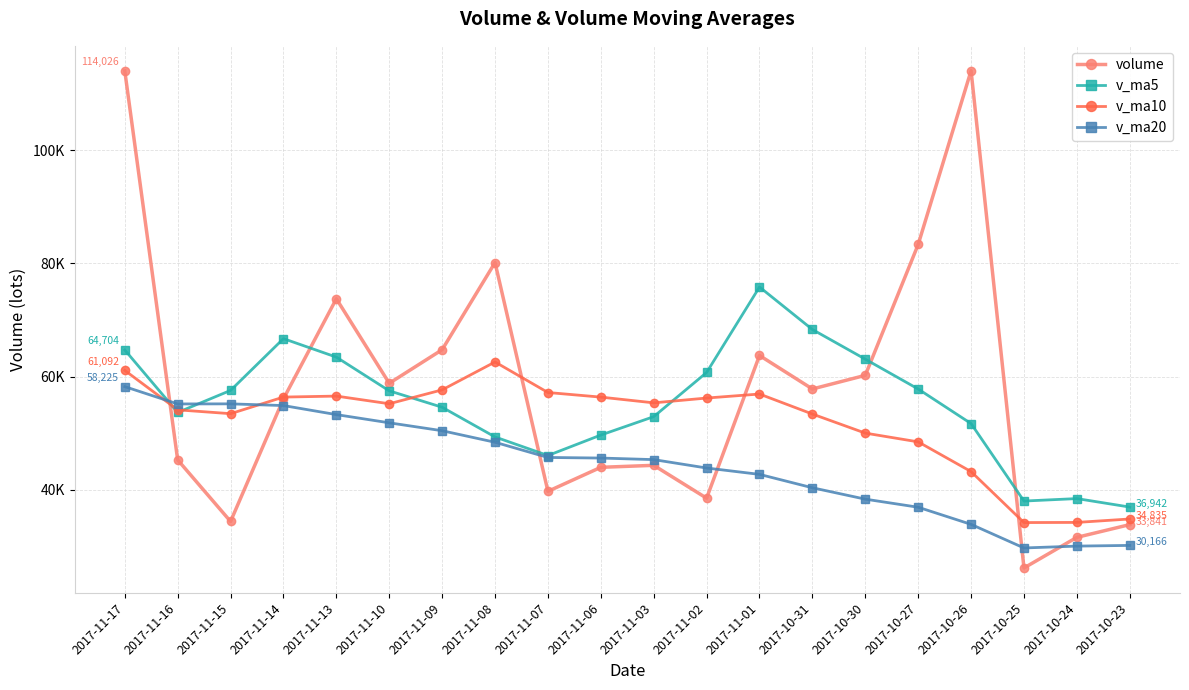

What are all the series names shown in the legend?

volume, v_ma5, v_ma10, v_ma20